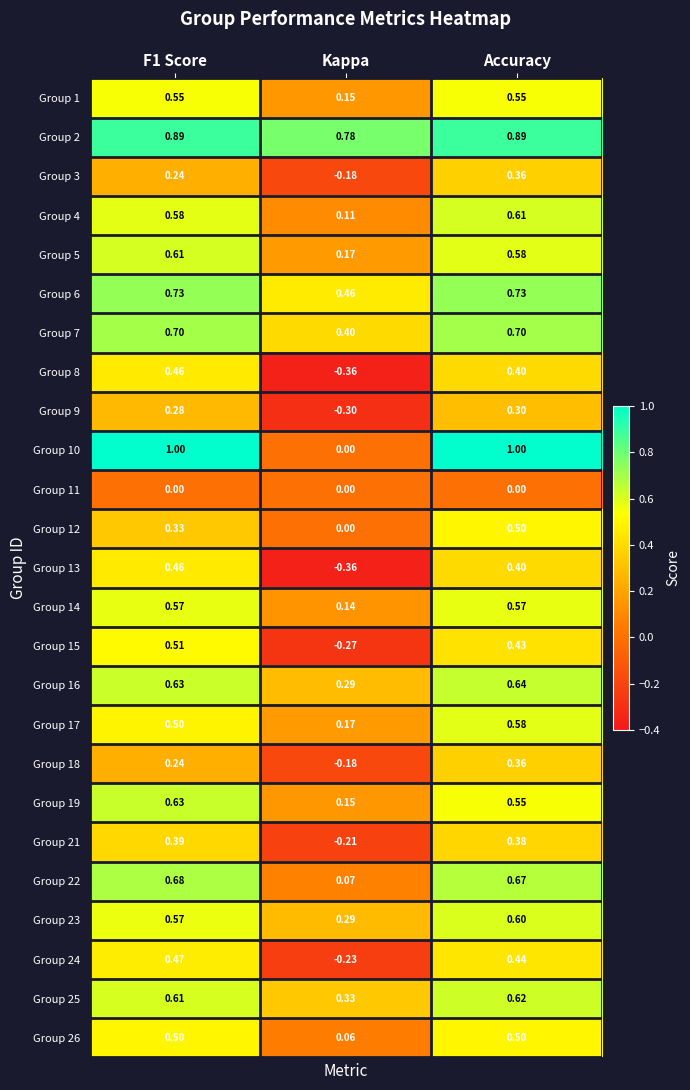

At which category is the sum across all series the highest?

Accuracy